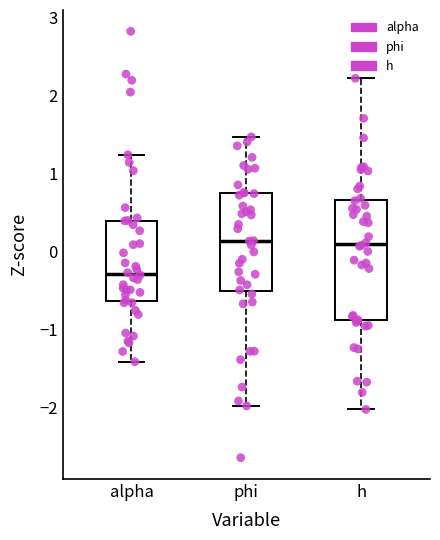

Comparing the boxes themselves (not the whiskers), which one is the tallest?

h